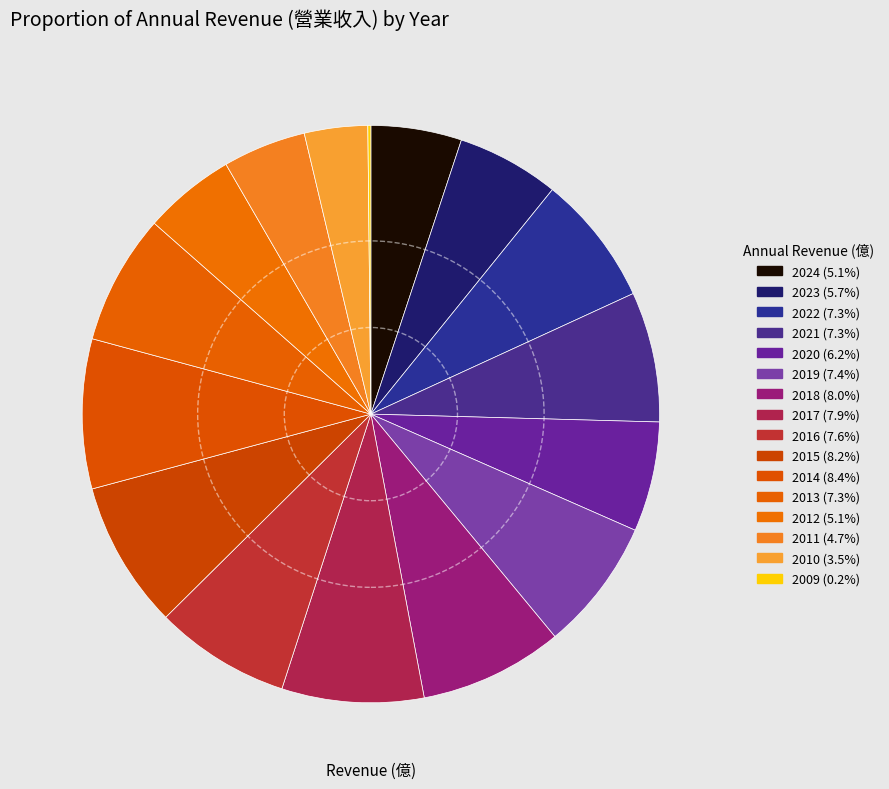

The 2016 slice represents 8% of the pie. True or false?

True